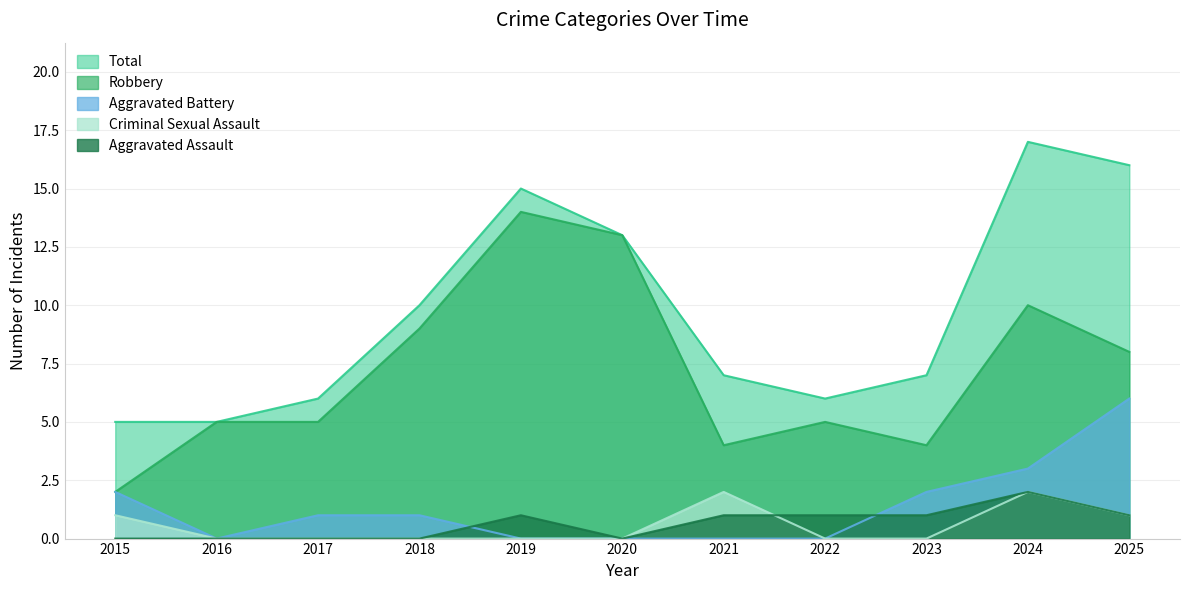

Which series has the largest total across all categories?

Total